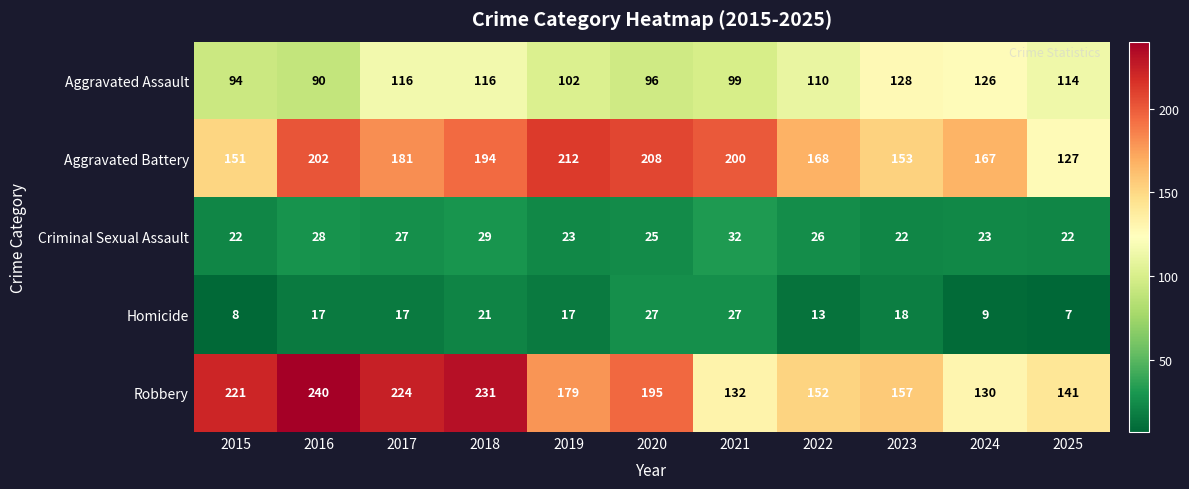

What is the average value of the Homicide series?

16